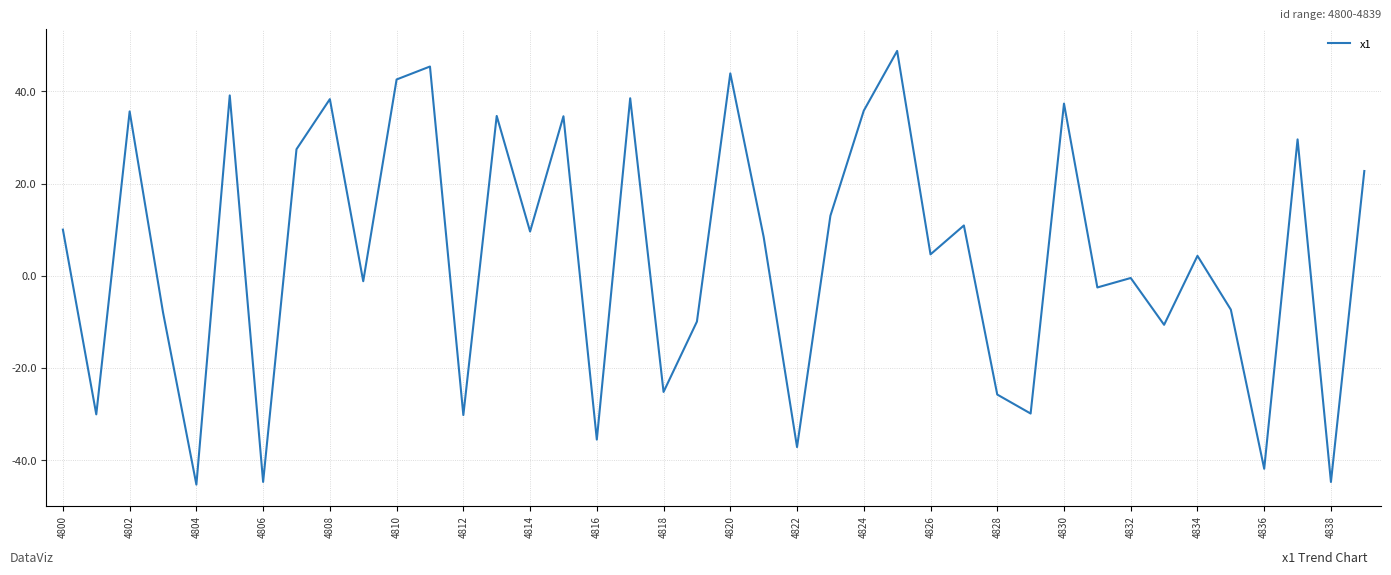

What is the difference between the maximum and minimum values?

94.0